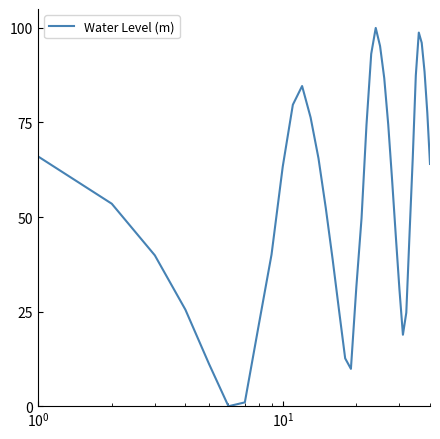

What is the maximum value shown in the chart?

100.0